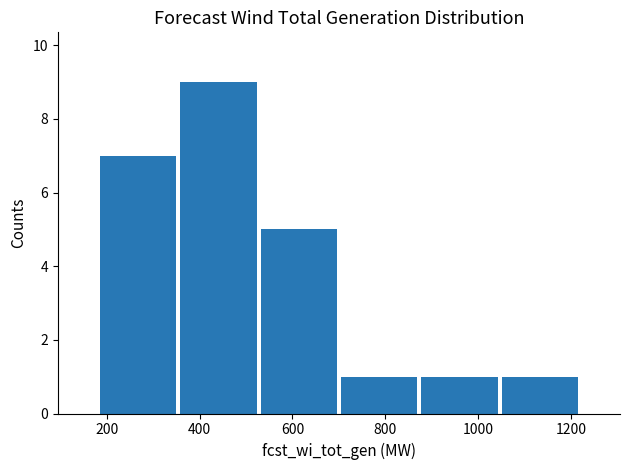

Over which range of the x-axis is the bar tallest?

360 to 520